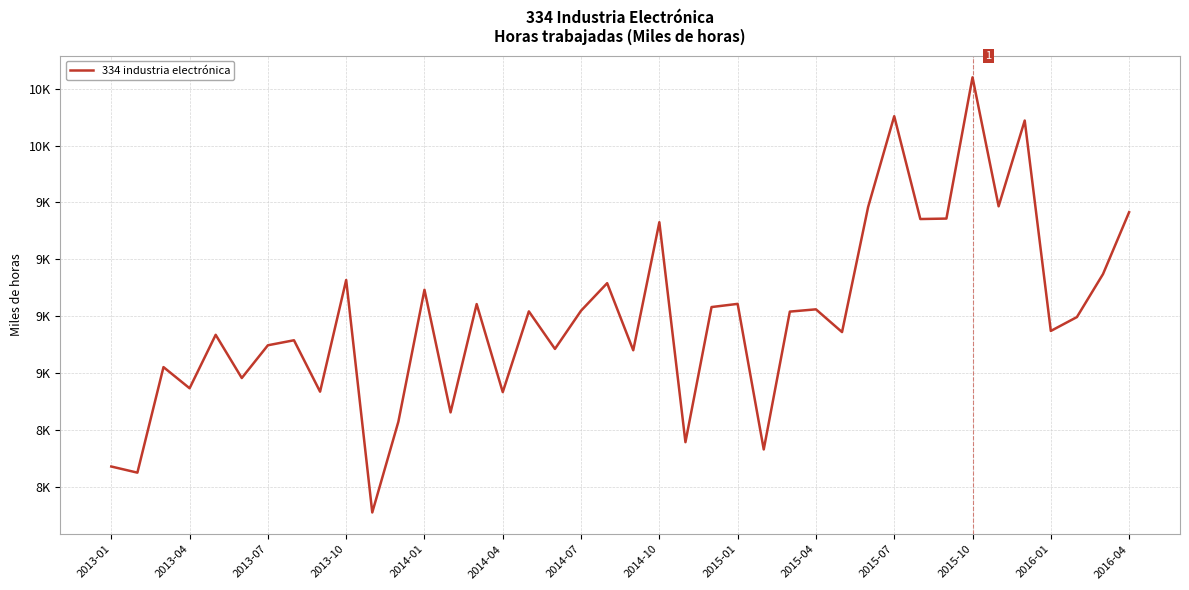

Reading left to right, extract all data points from this chart.

8589	8562	9026	8933	9168	8978	9122	9144	8918	9409	8387	8786	9366	8827	9303	8916	9271	9106	9274	9395	9100	9663	8696	9290	9304	8664	9270	9280	9180	9730	10129	9677	9679	10300	9733	10110	9185	9246	9435	9707